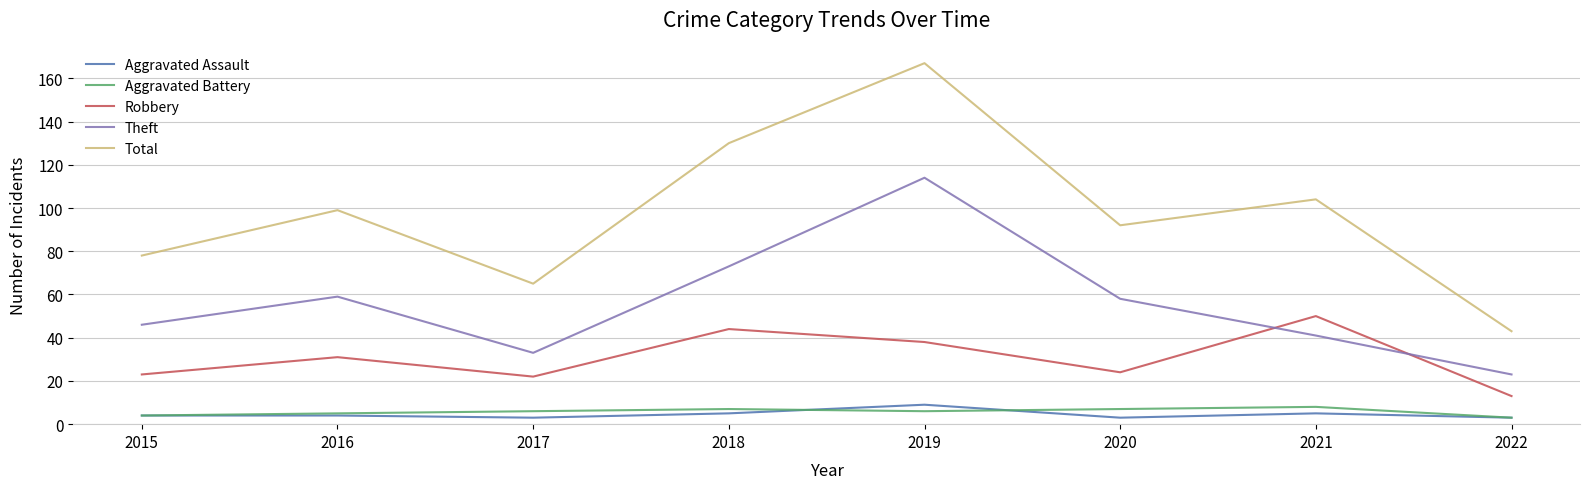

Which series has the largest total across all categories?

Total